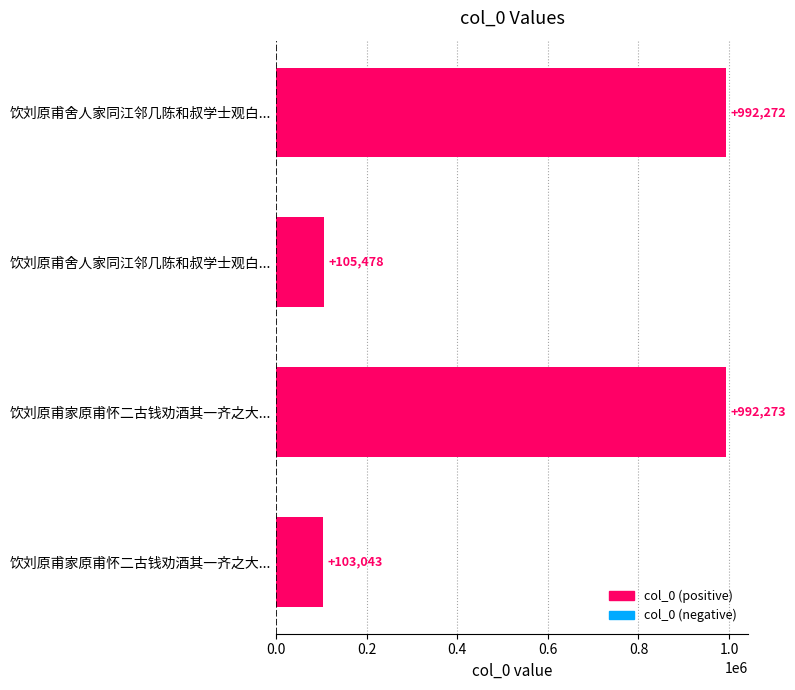

How many series are shown in this chart?

1